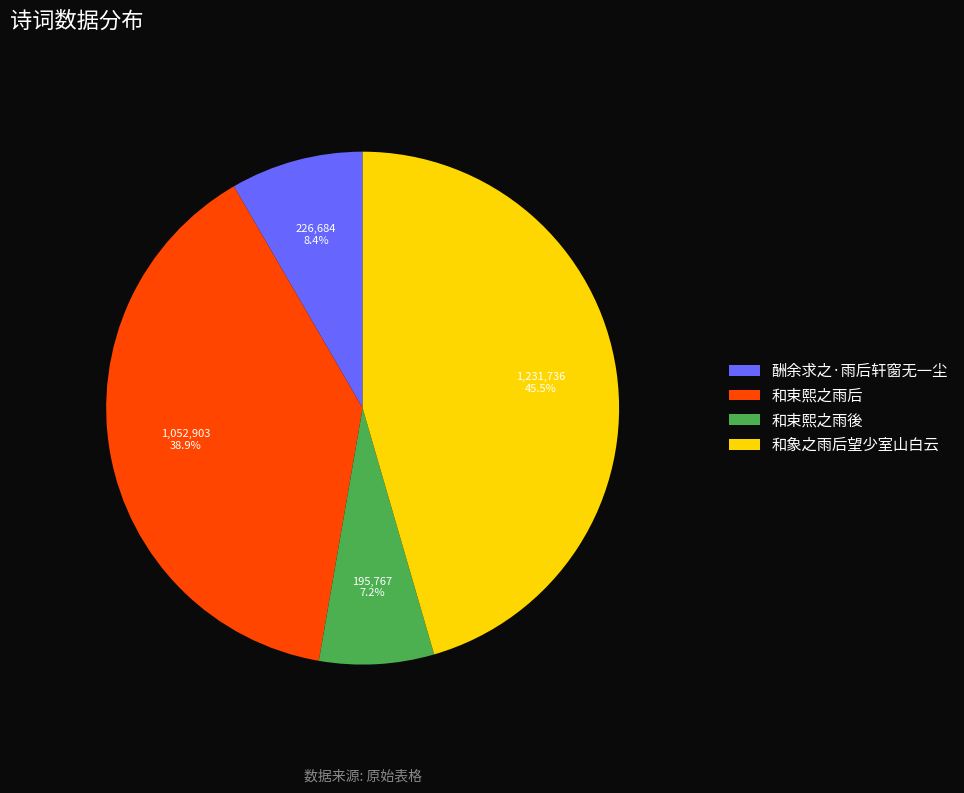

How much of the chart is everything except 酬余求之·雨后轩窗无一尘?

91.6%